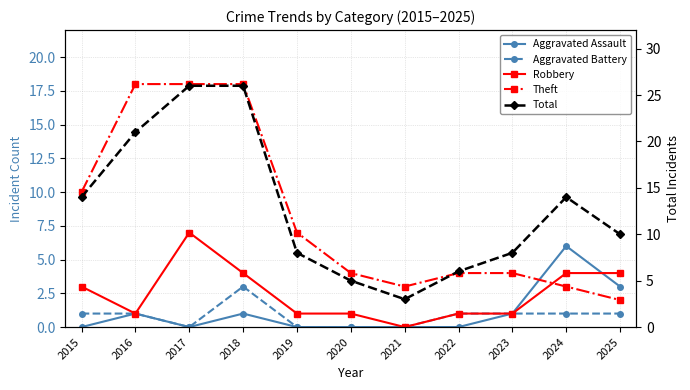

How many data points does each series have?

11